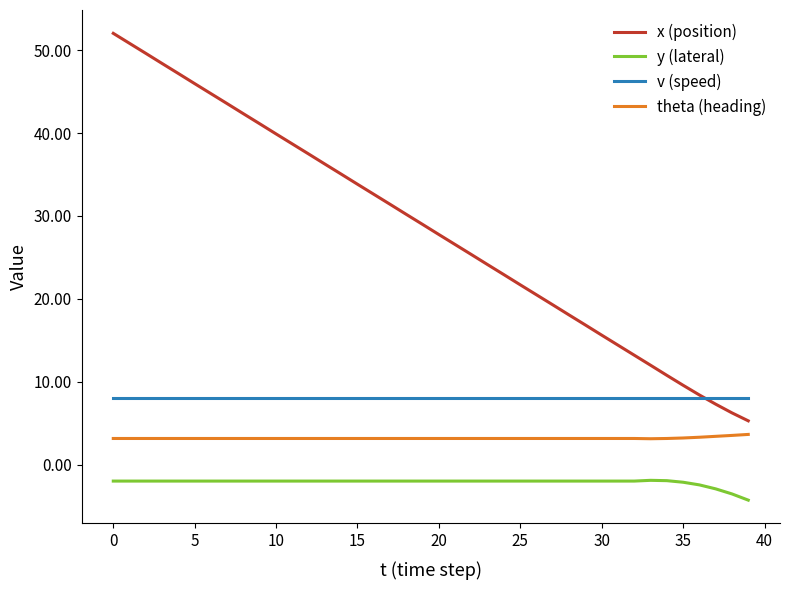

What is the sum of all x (position) values?

1135.6